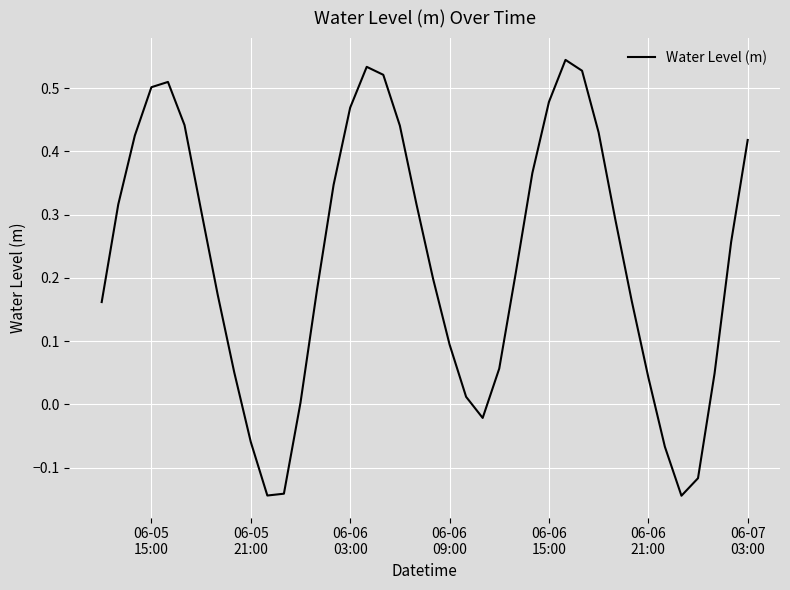

What is the difference between the maximum and minimum values?

0.7